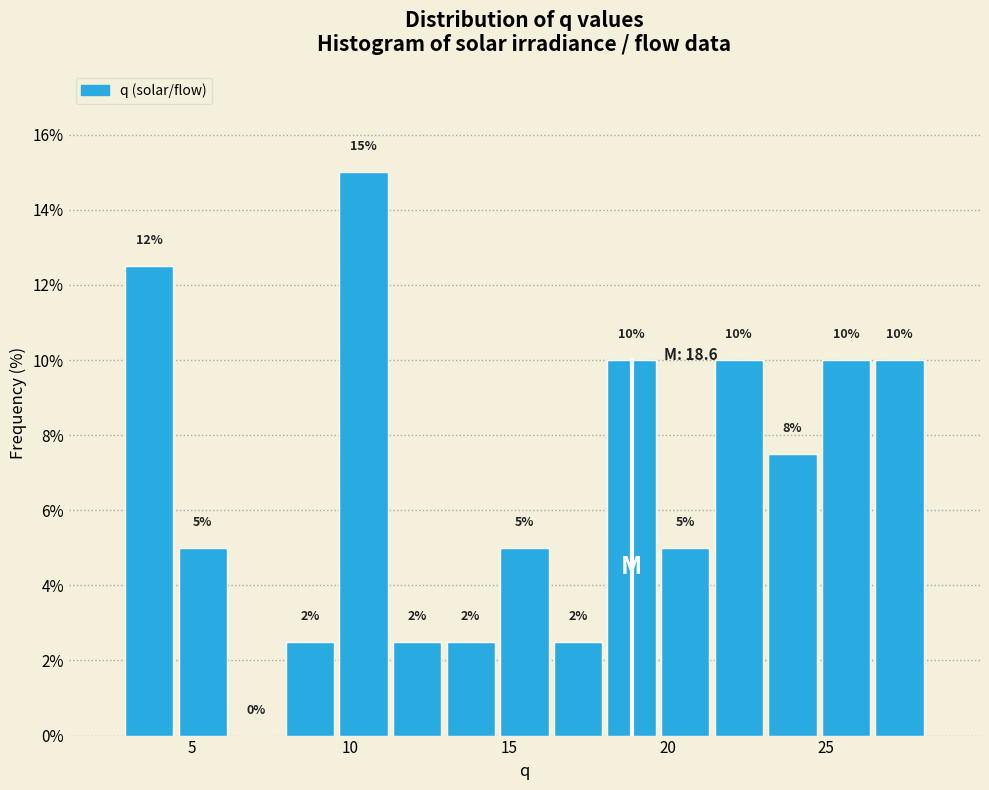

Around what value on the x-axis is the tallest bar? Give the approximate position of its centre, as read against the axis.

10.5